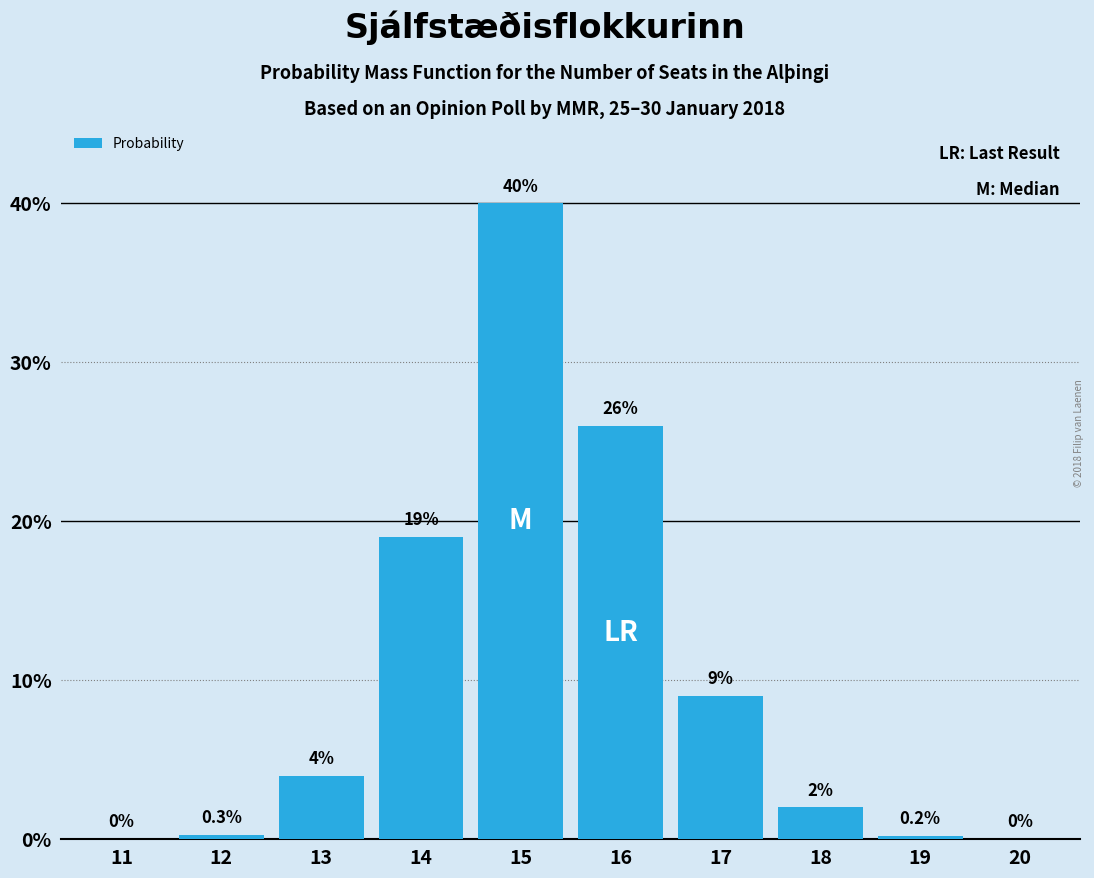

Reading left to right, what are all the values shown in this chart?

11=0.0	12=0.3	13=4.0	14=19.0	15=40.0	16=26.0	17=9.0	18=2.0	19=0.2	20=0.0